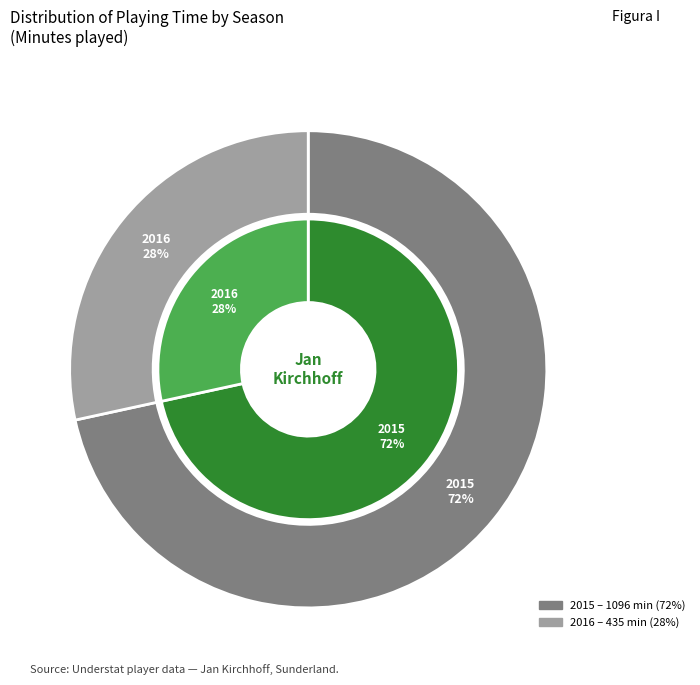

Count the number of slices in the pie.

2